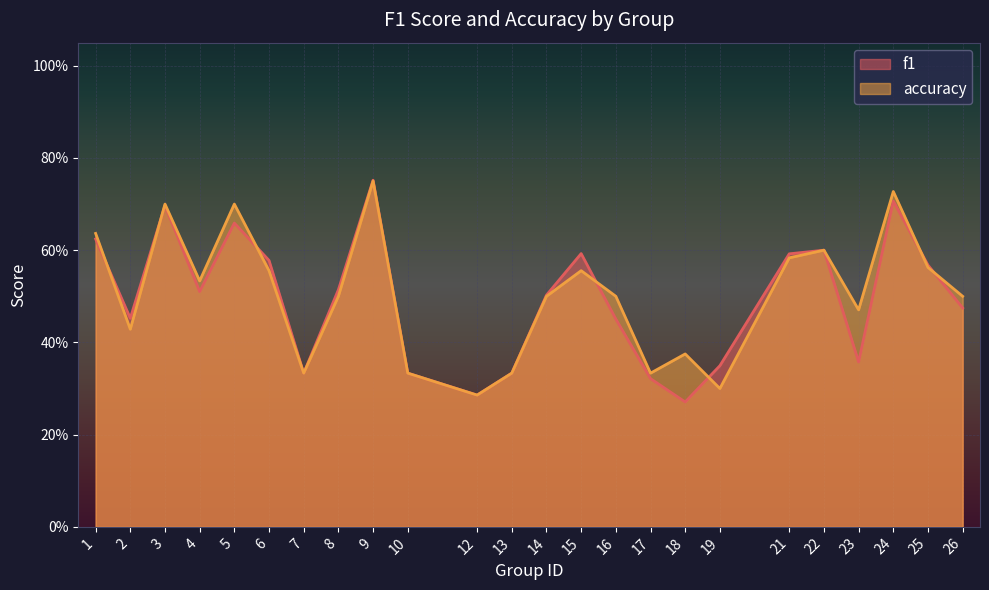

What is the value of the accuracy point at the 24th from the left?

0.5